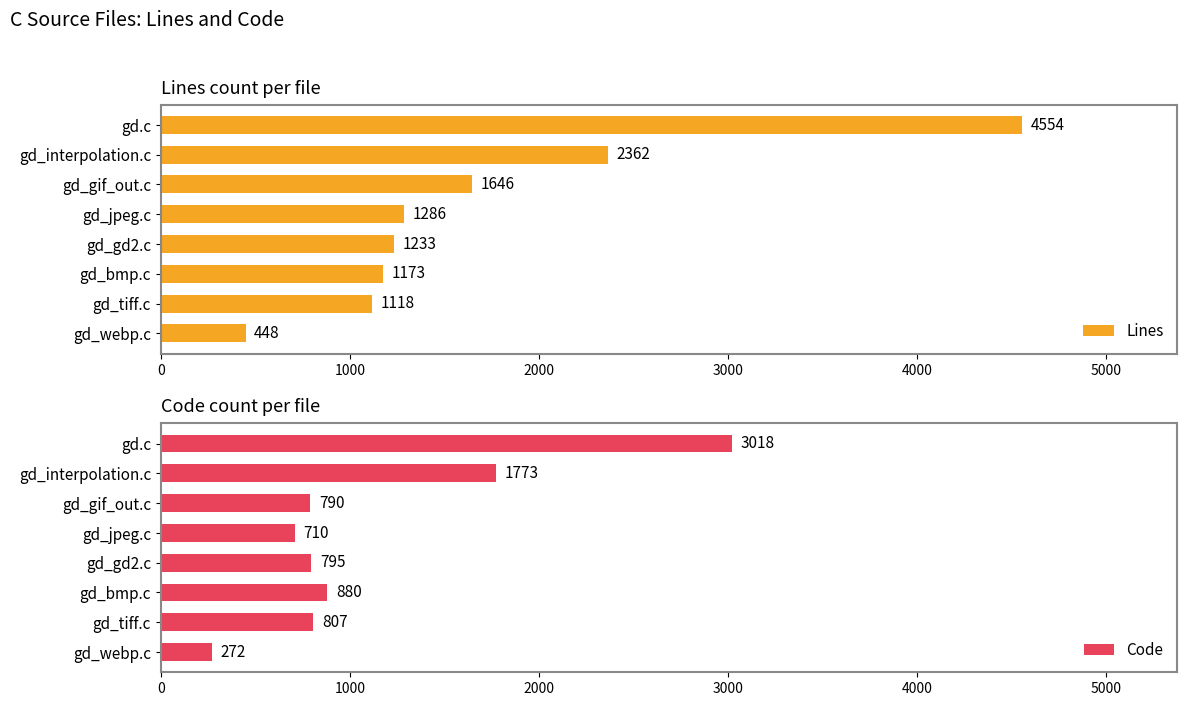

At which label does Lines reach its minimum?

gd_webp.c